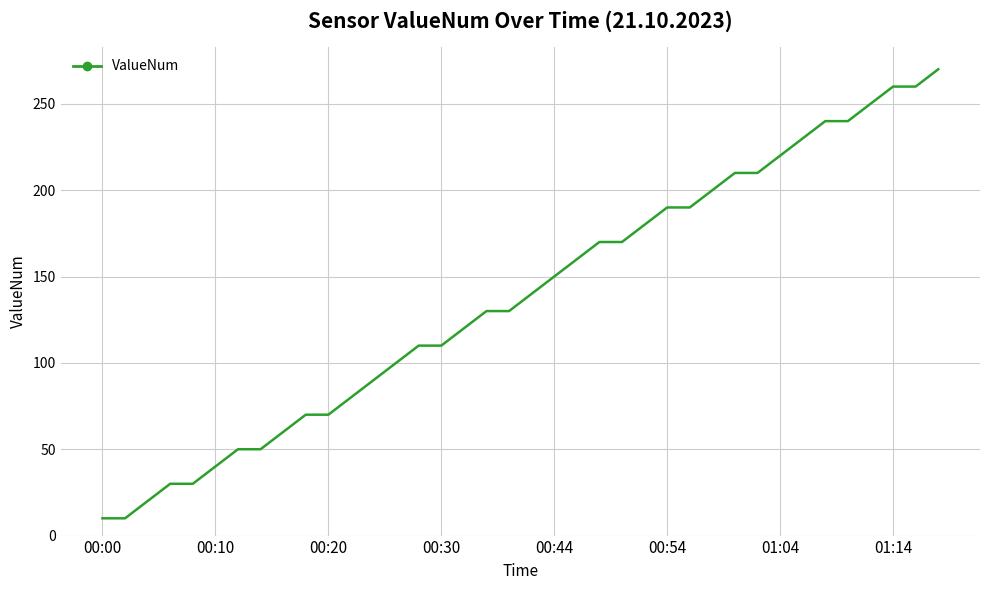

What is the difference between the maximum and minimum values?

260